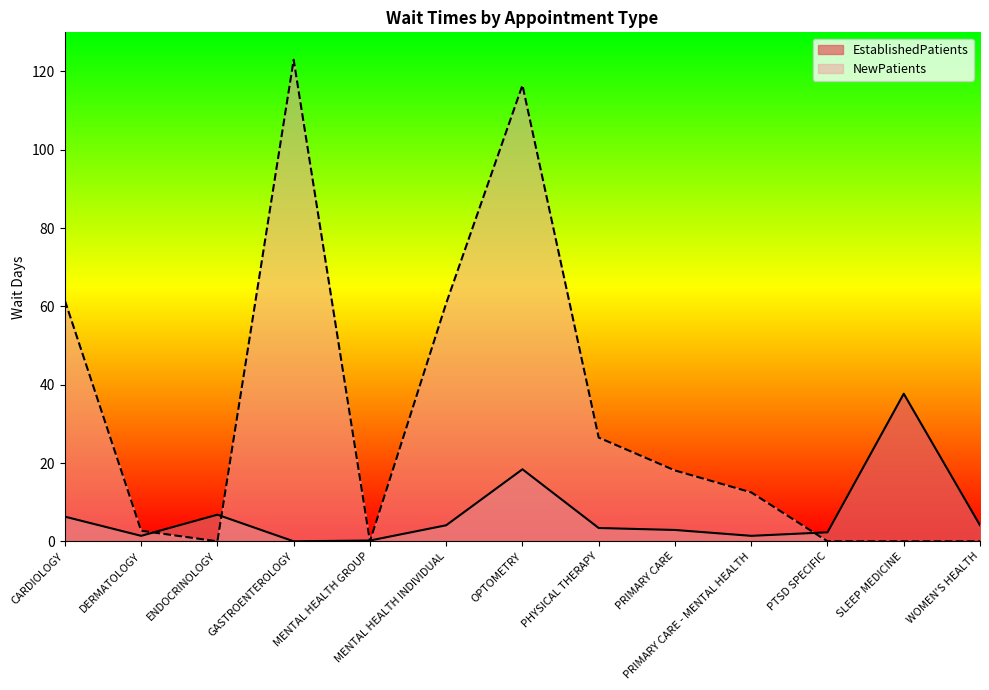

How many times do EstablishedPatients and NewPatients cross each other?

5